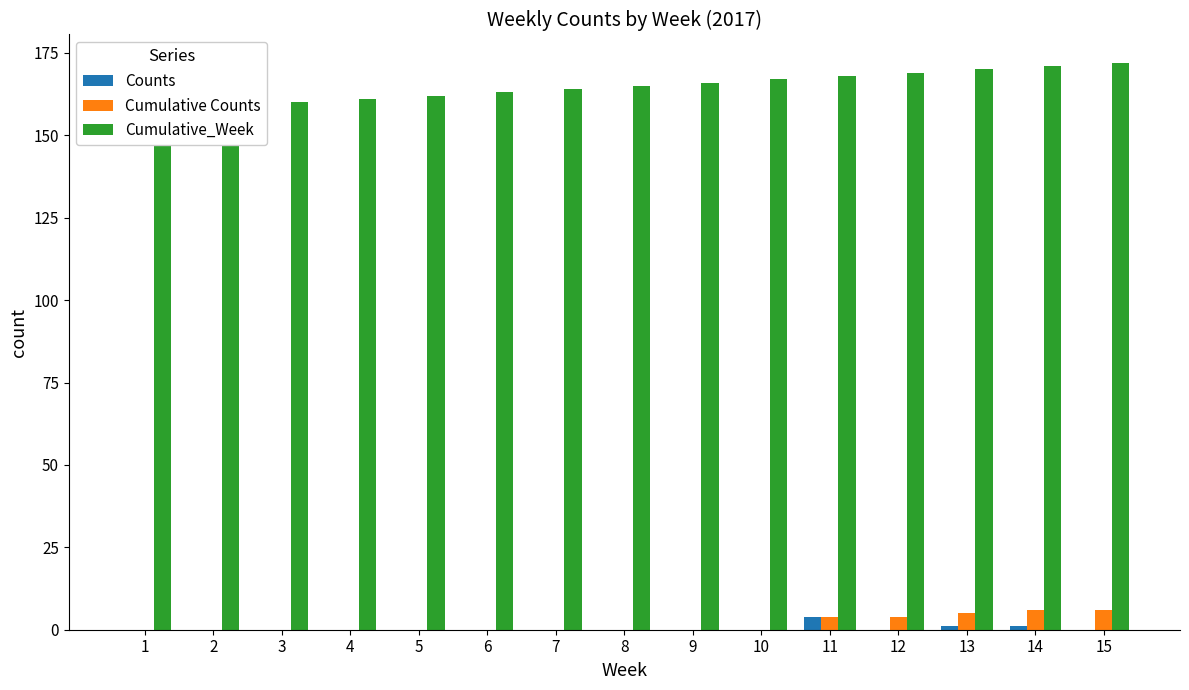

Between 1 and 10, which is larger?

1